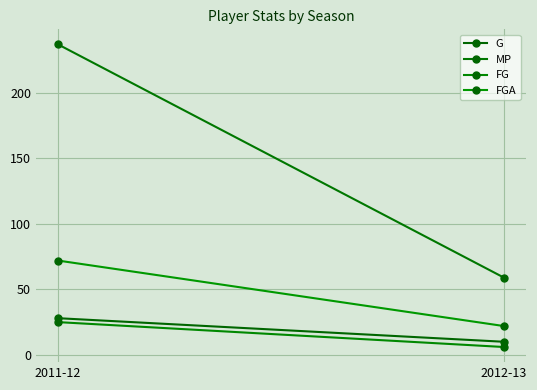

What is the label of the 2nd point from the left?

2012-13